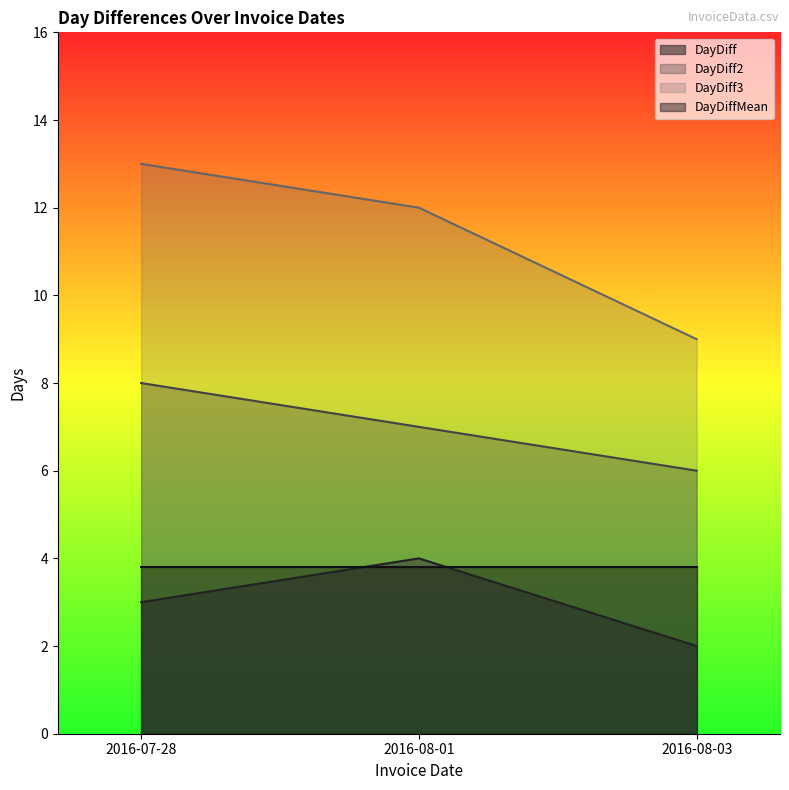

What is the total value across all series at 2016-07-28?

24